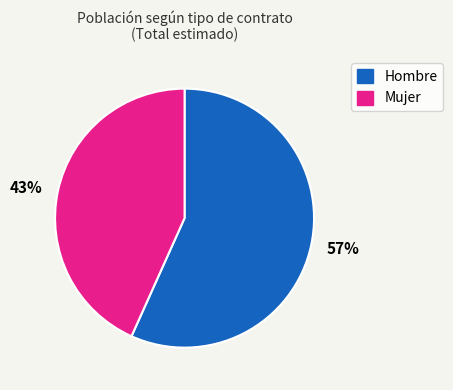

Combined, do 57% and 43% account for over 50%?

Yes